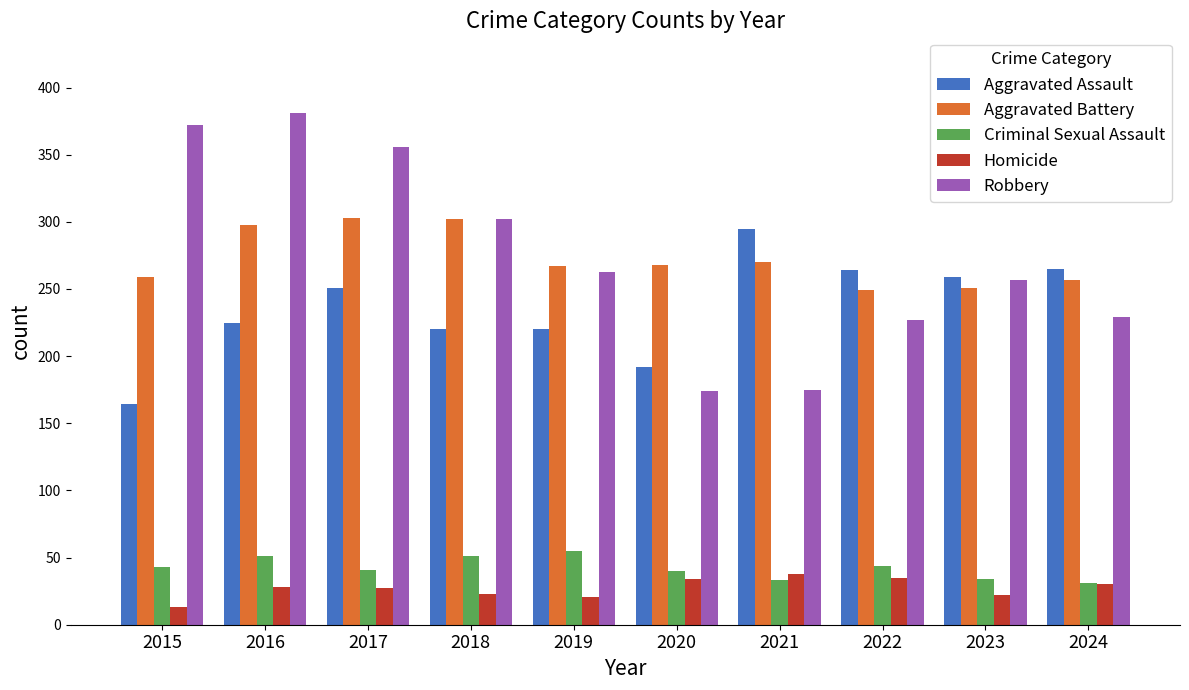

What is the minimum value shown in the chart?

13